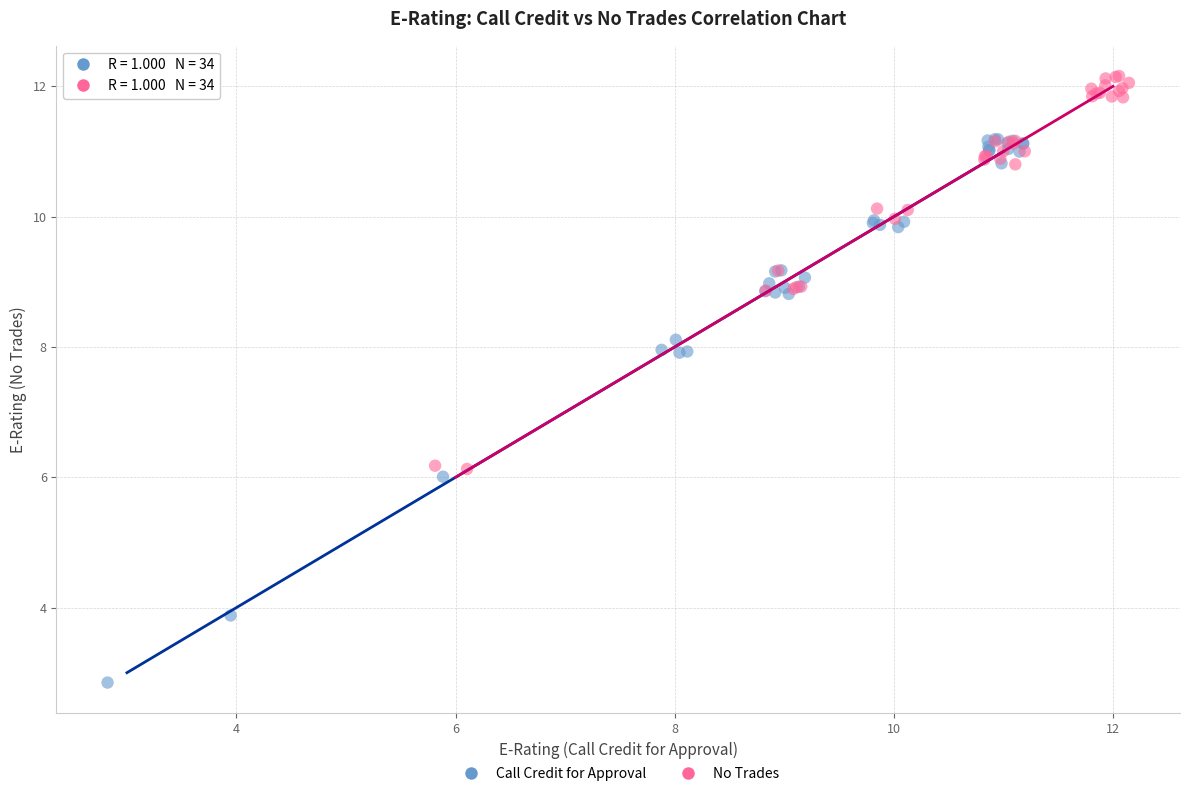

What are all the series names shown in the legend?

Call Credit for Approval, No Trades